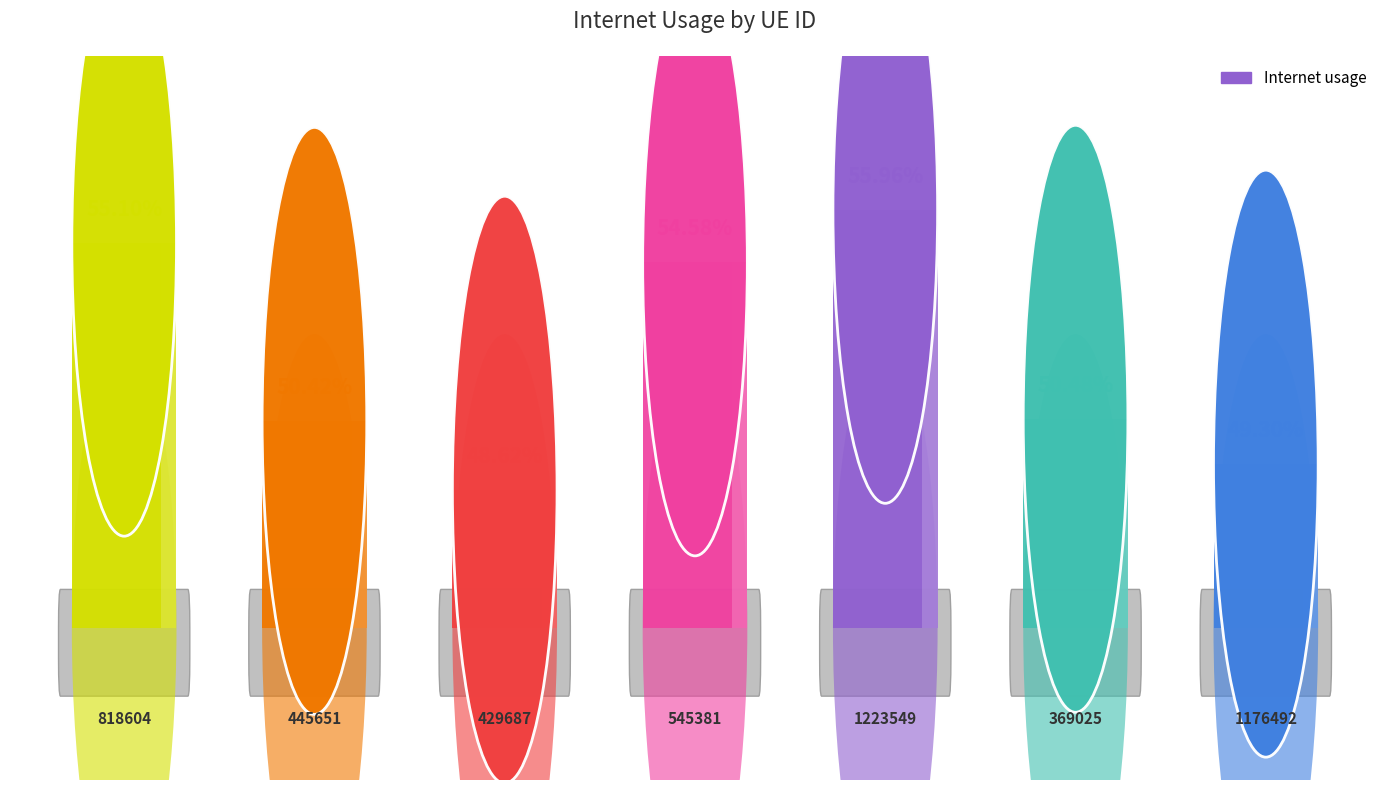

Reading left to right, transcribe all the data shown in this chart.

0.1	0.1	0.0	0.1	0.1	0.1	0.0